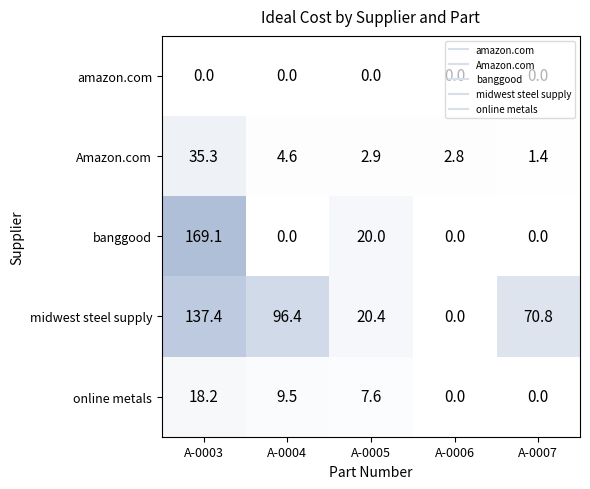

Which series changed the most between A-0005 and A-0007?

midwest steel supply